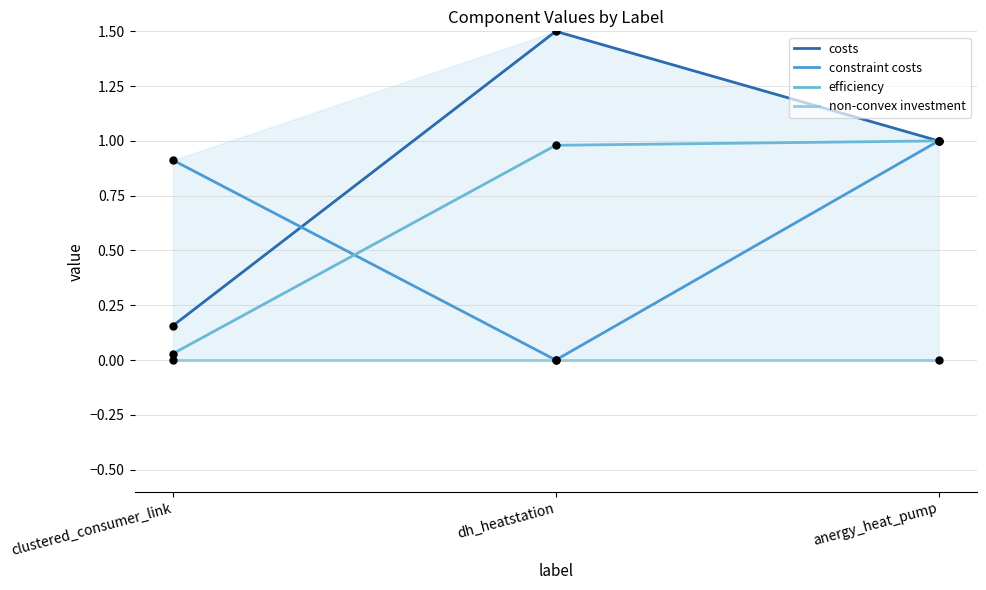

What is the total value across all series at anergy_heat_pump?

3.0